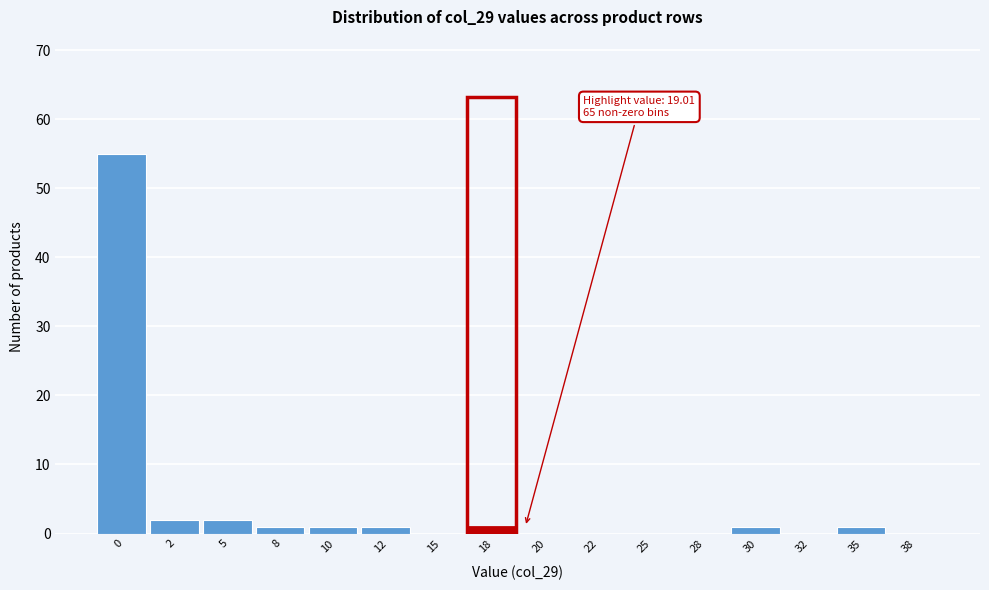

Reading left to right, list all the values displayed in this chart.

0=55	2=2	5=2	8=1	10=1	12=1	15=0	18=1	20=0	22=0	25=0	28=0	30=1	32=0	35=1	38=0